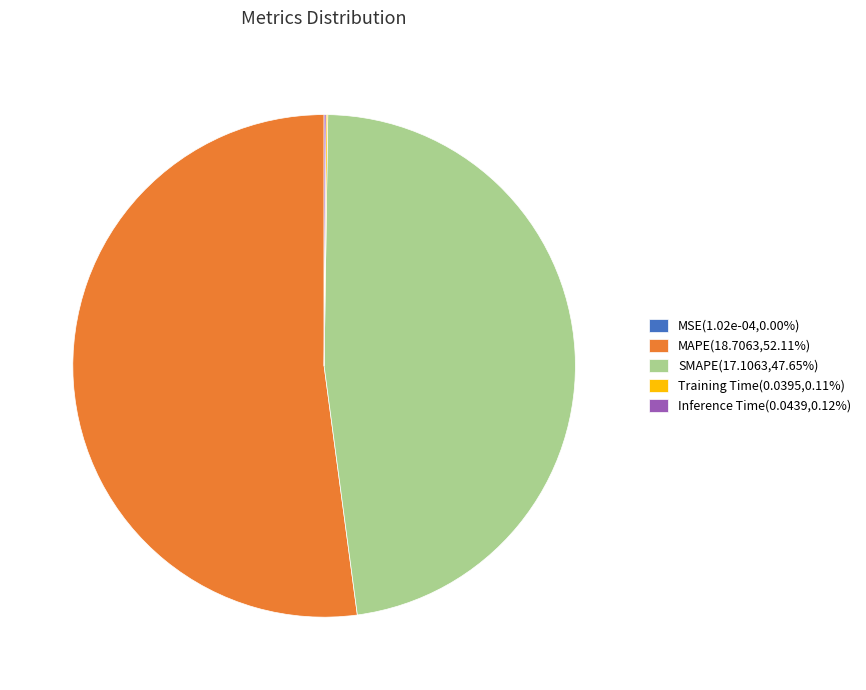

Does SMAPE(17.1063,47.65%) represent more than half of the total?

No